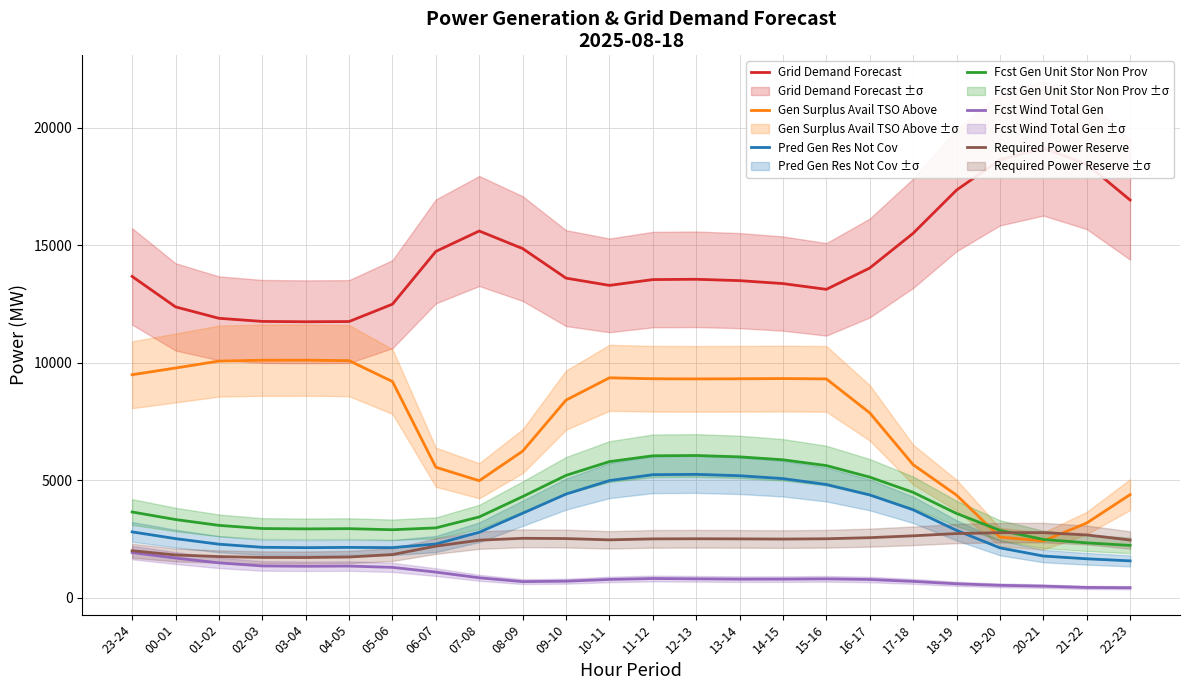

At which category does the chart reach its peak across all series?

20-21